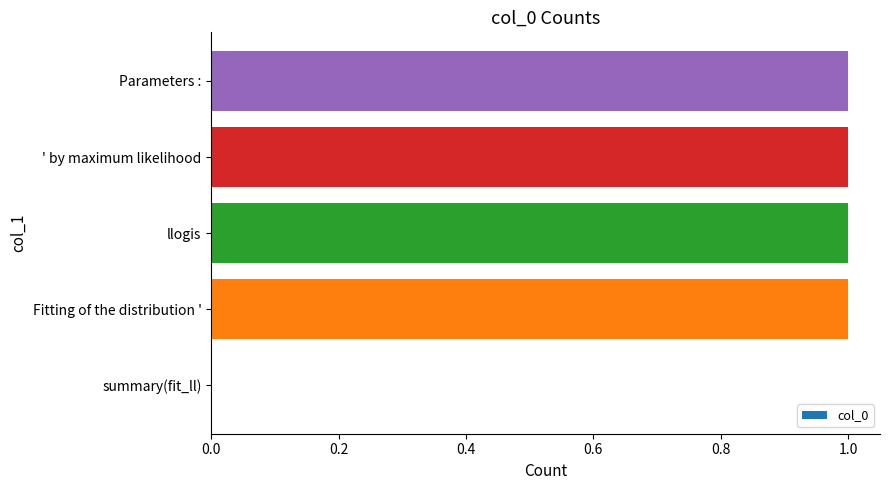

What is the sum of all values?

4